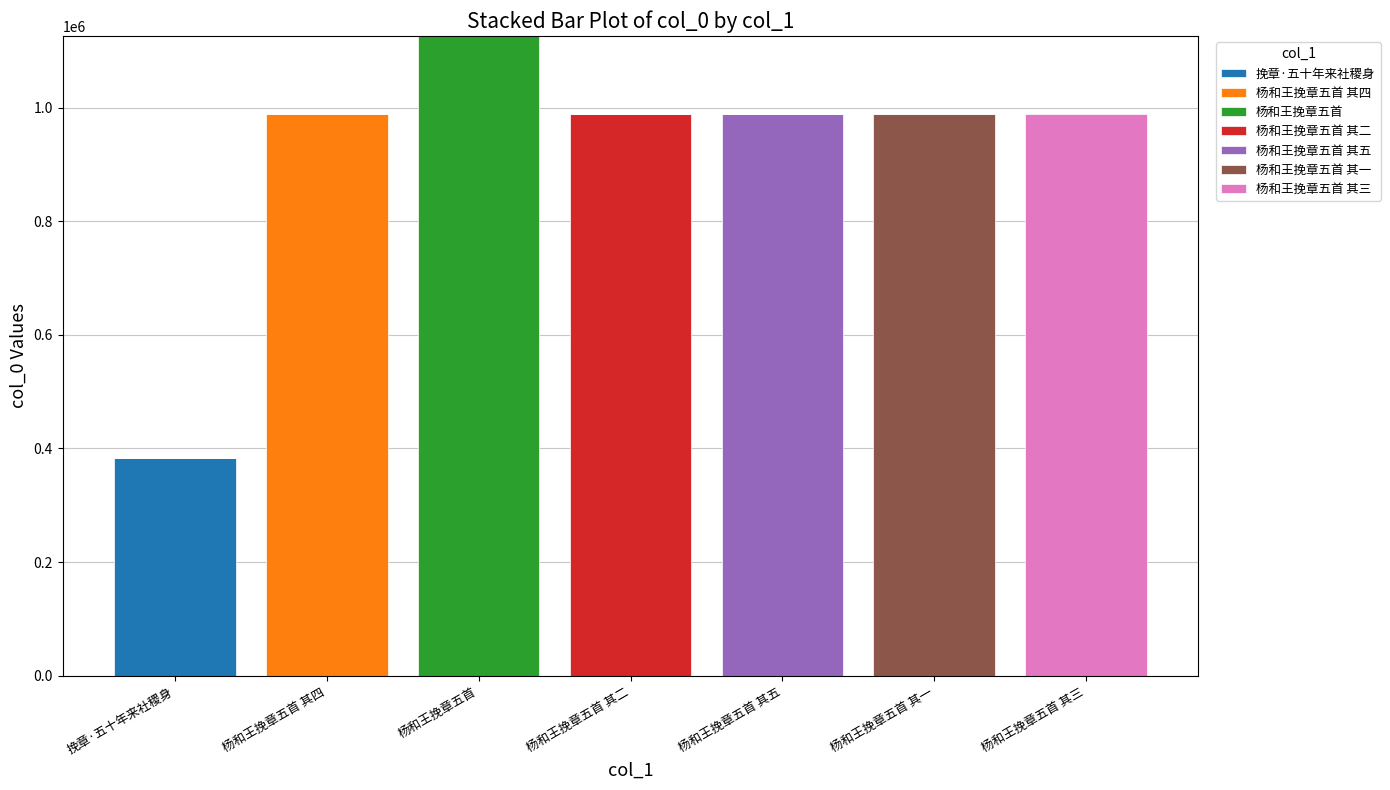

At which label does 挽章·五十年来社稷身 reach its peak?

挽章·五十年来社稷身